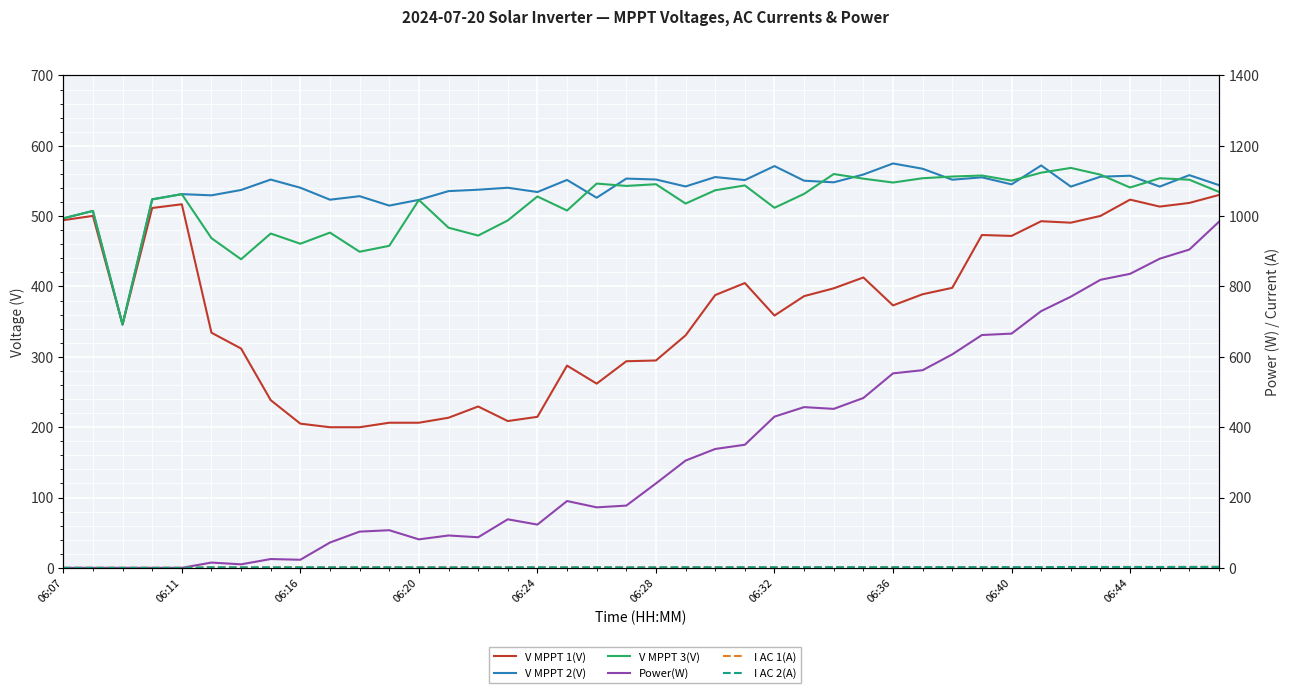

Read the I AC 1(A) value at 38.

2.7